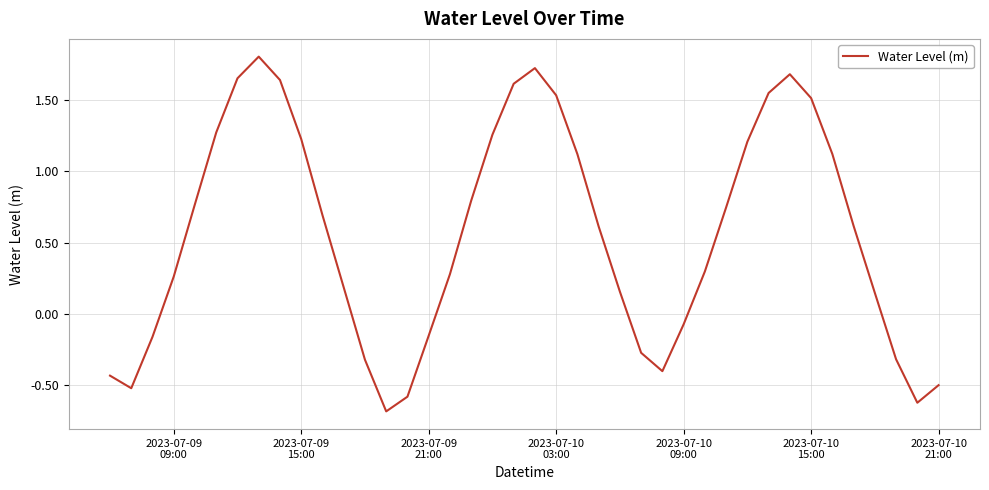

What is the greatest value displayed?

1.8